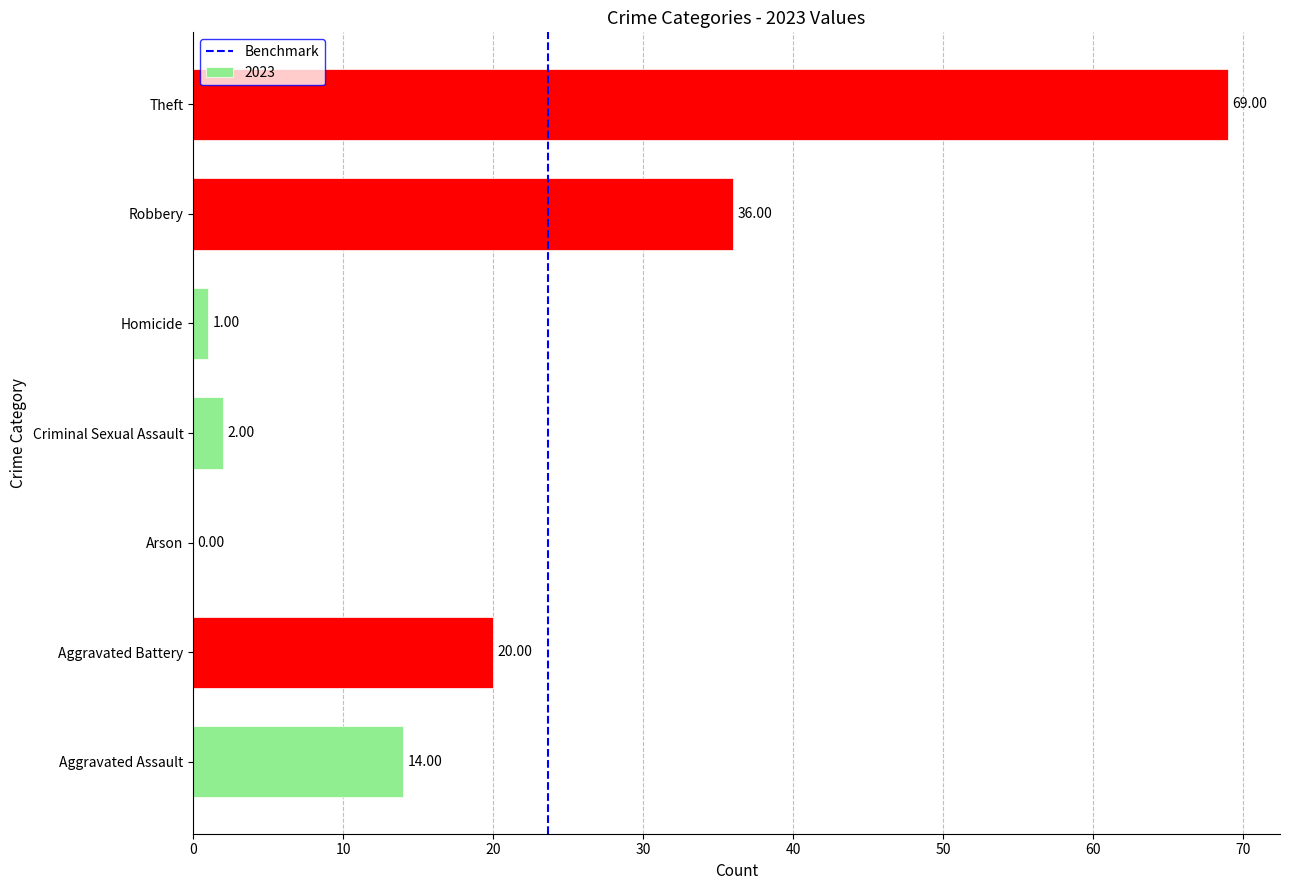

At which category does the chart reach its peak across all series?

Theft